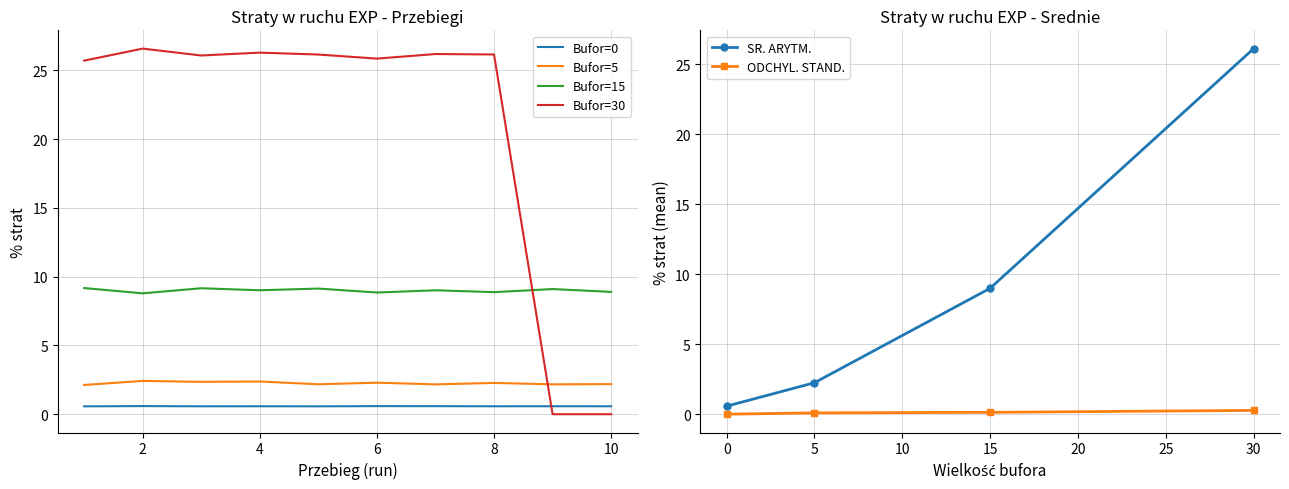

Is the value of % strat (std) at 5 greater than the value of % strat (mean) at 5?

No